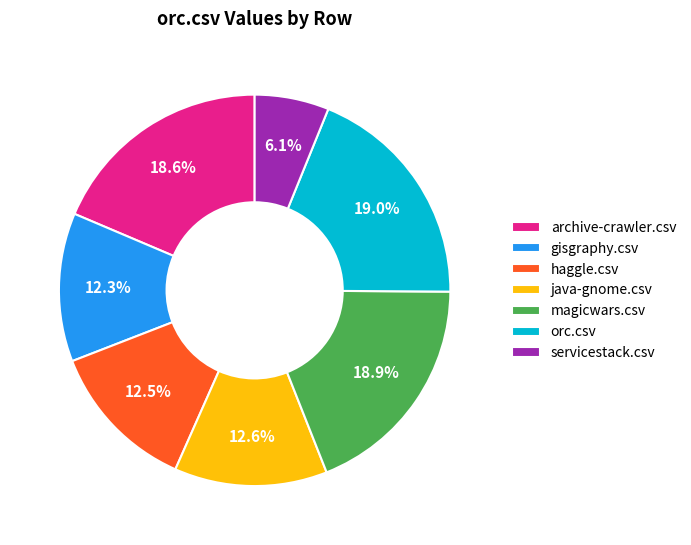

Is magicwars.csv the majority of the pie?

No